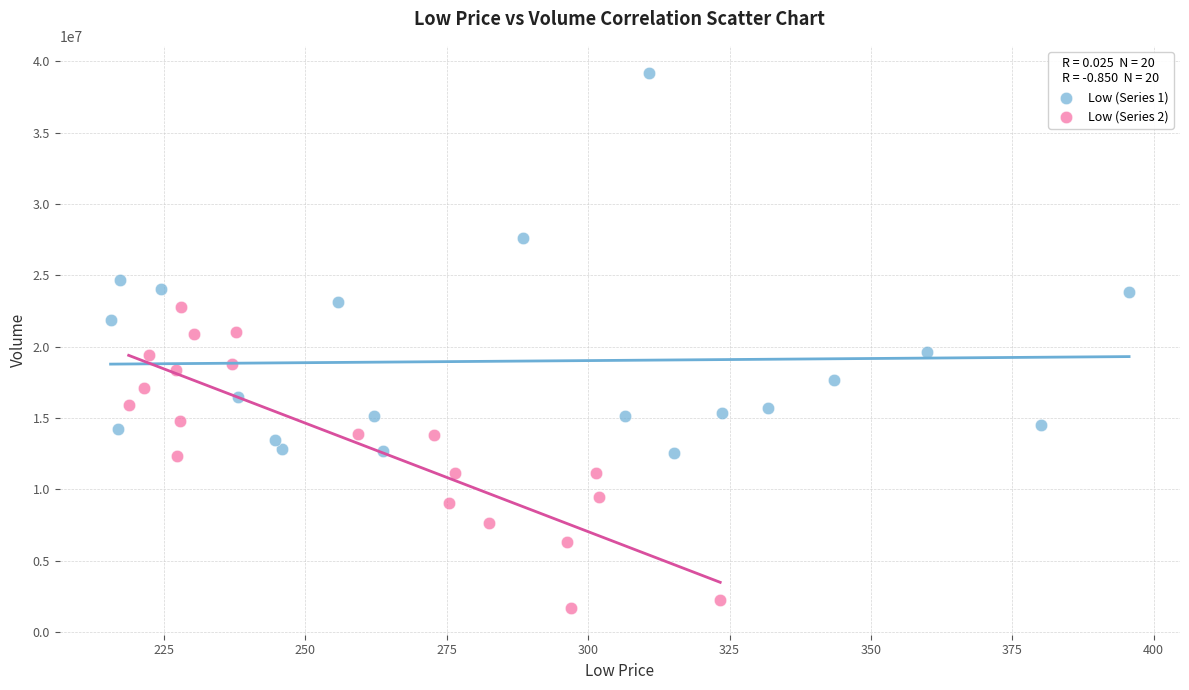

Which series has the largest Y range (max minus min)?

Low (Series 1)